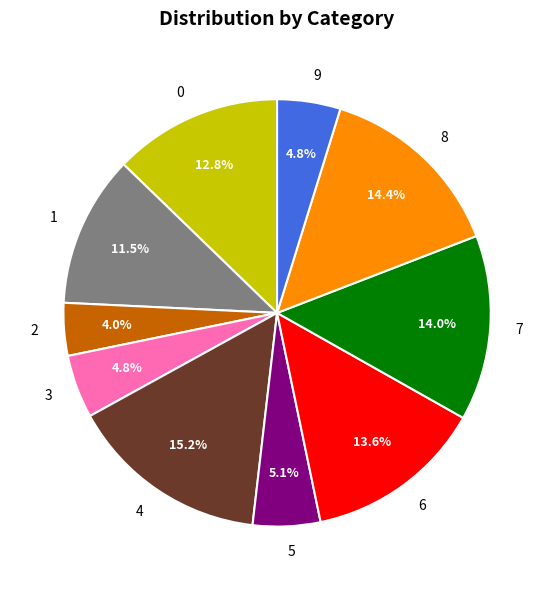

What is the largest slice in the pie chart?

4